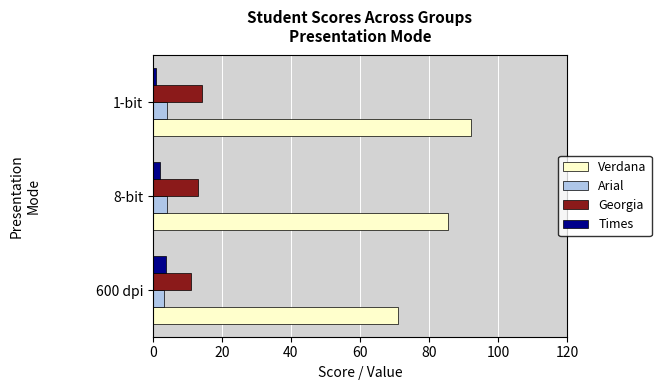

Which series changed the most between 600 dpi and 8-bit?

Verdana